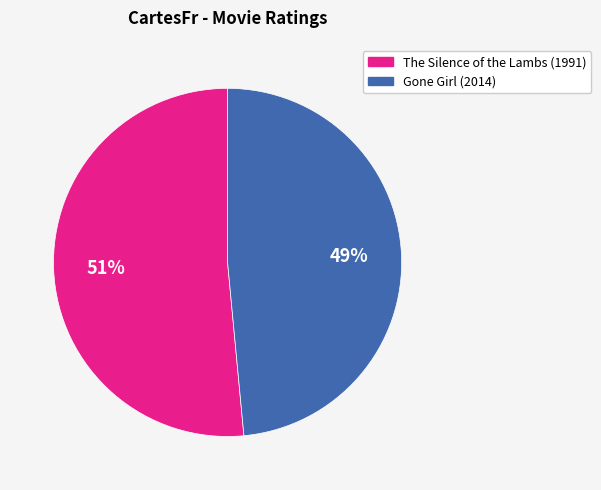

To the nearest percent, what is the average slice percentage?

50%